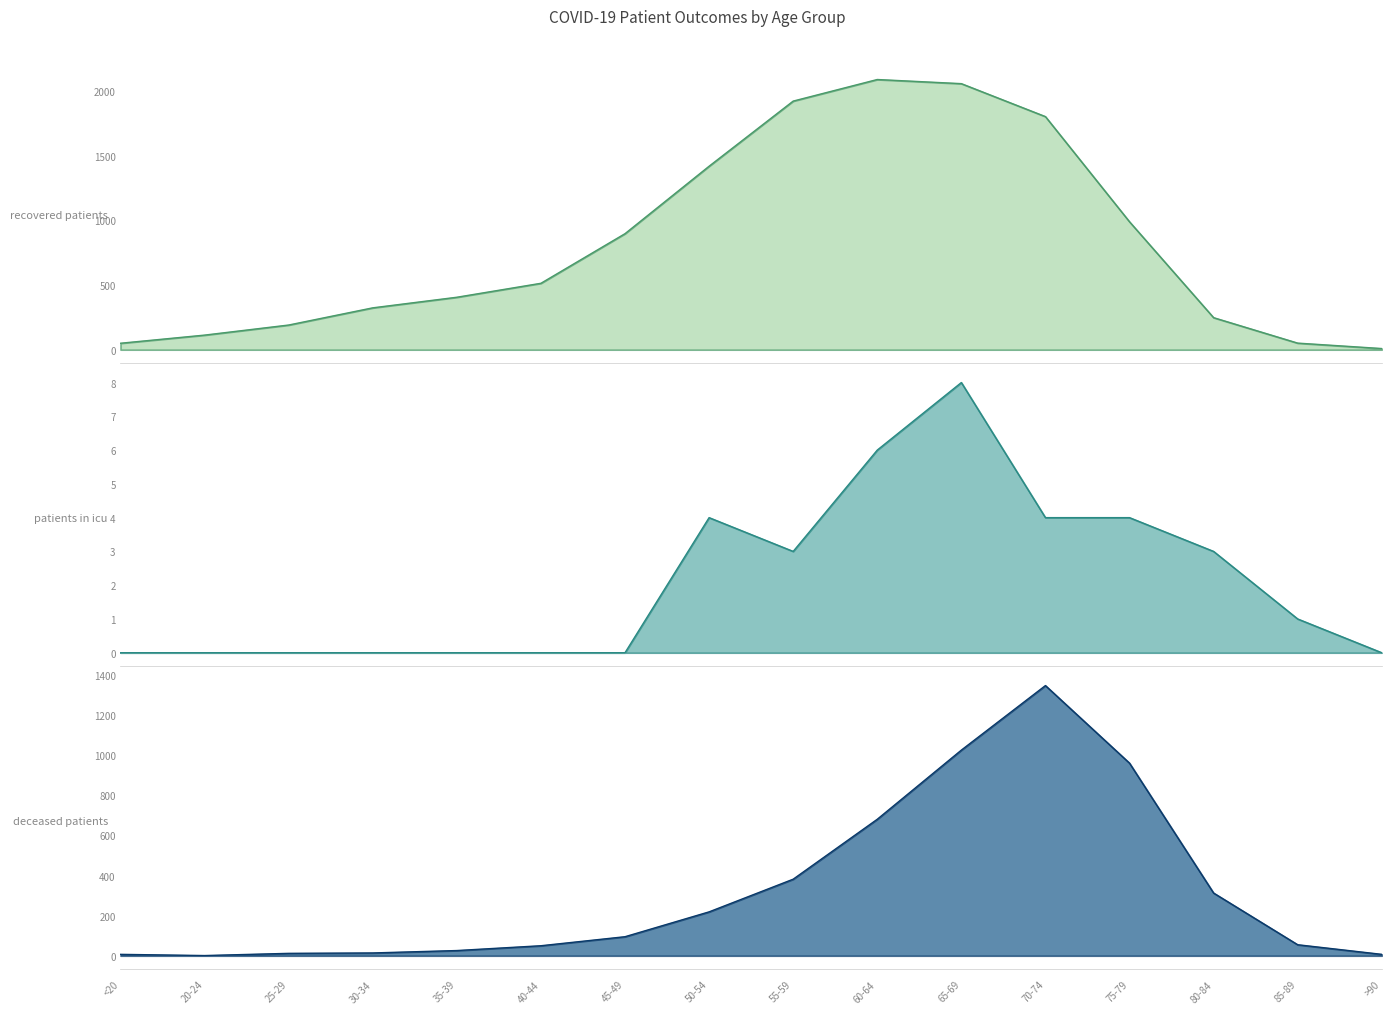

Reading right to left, transcribe all the data shown in this chart.

recovered_patients: 9	51	248	990	1804	2059	2091	1924	1420	898	514	406	324	191	113	50
deceased_patients: 7	55	313	961	1348	1026	681	382	219	95	50	26	14	12	1	7
patients_in_icu: 0	1	3	4	4	8	6	3	4	0	0	0	0	0	0	0